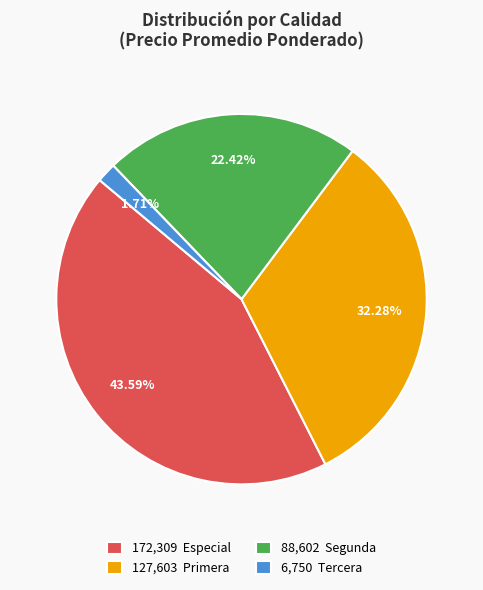

Which has a higher value, 127,603 Primera or 6,750 Tercera?

127,603 Primera